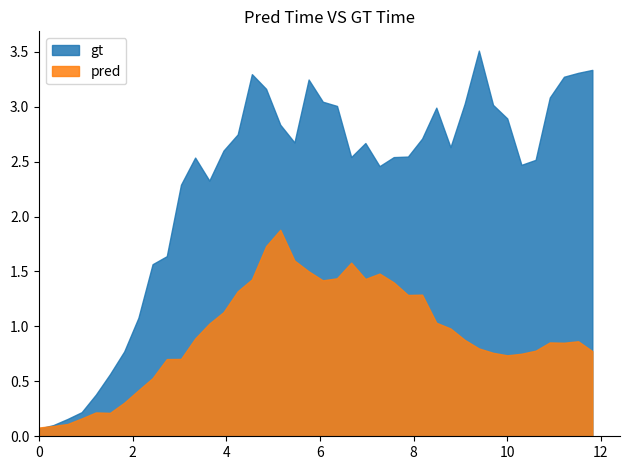

List the series in order of their overall mean, highest first.

gt, pred